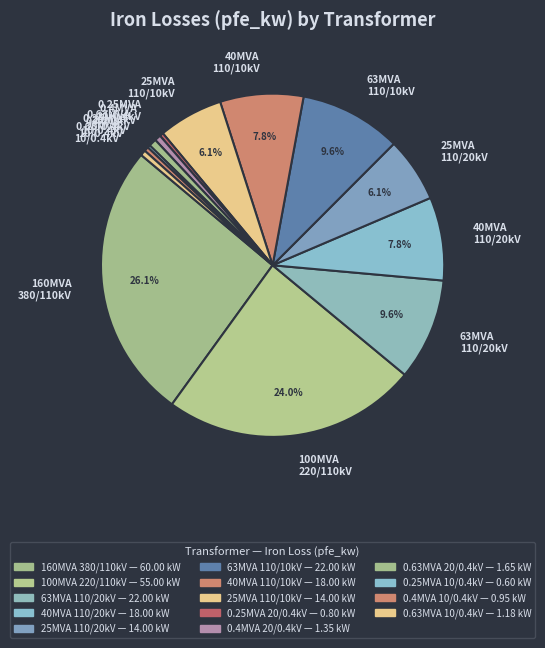

Which slice is the largest?

160MVA 380/110kV